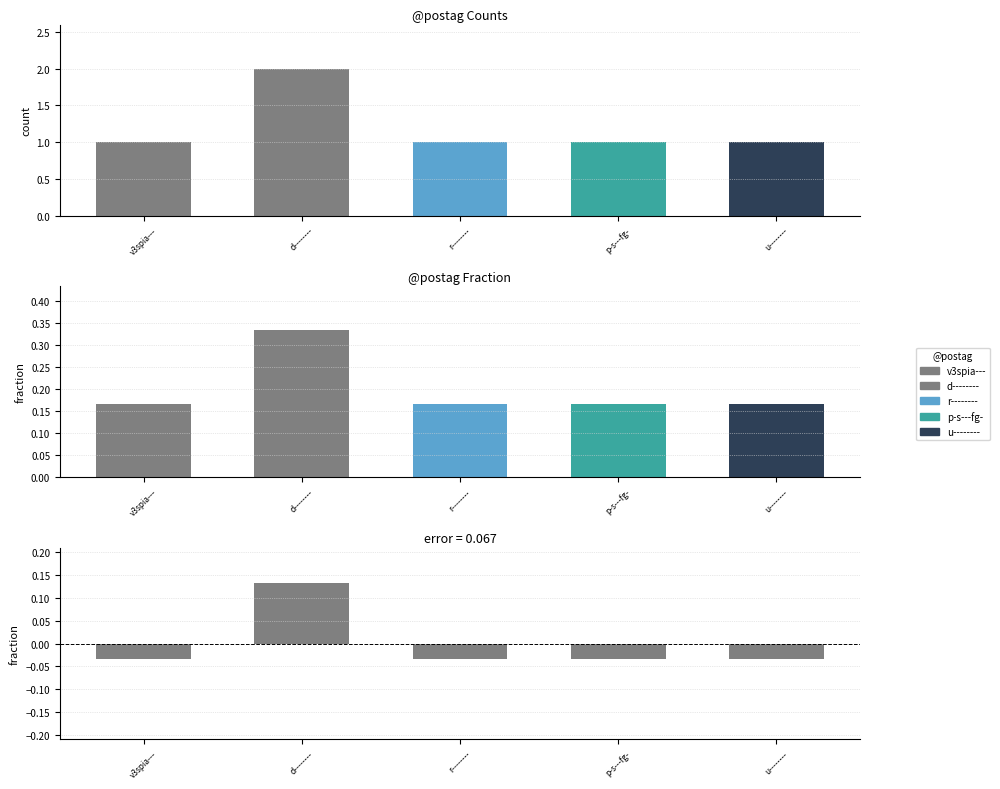

Which series has the largest total across all categories?

count